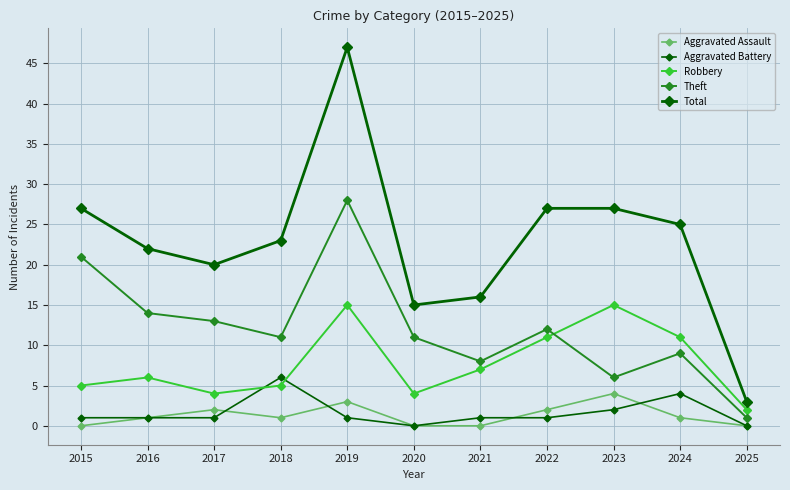

Is the value of Theft at 2019 greater than the value of Aggravated Battery at 2018?

Yes